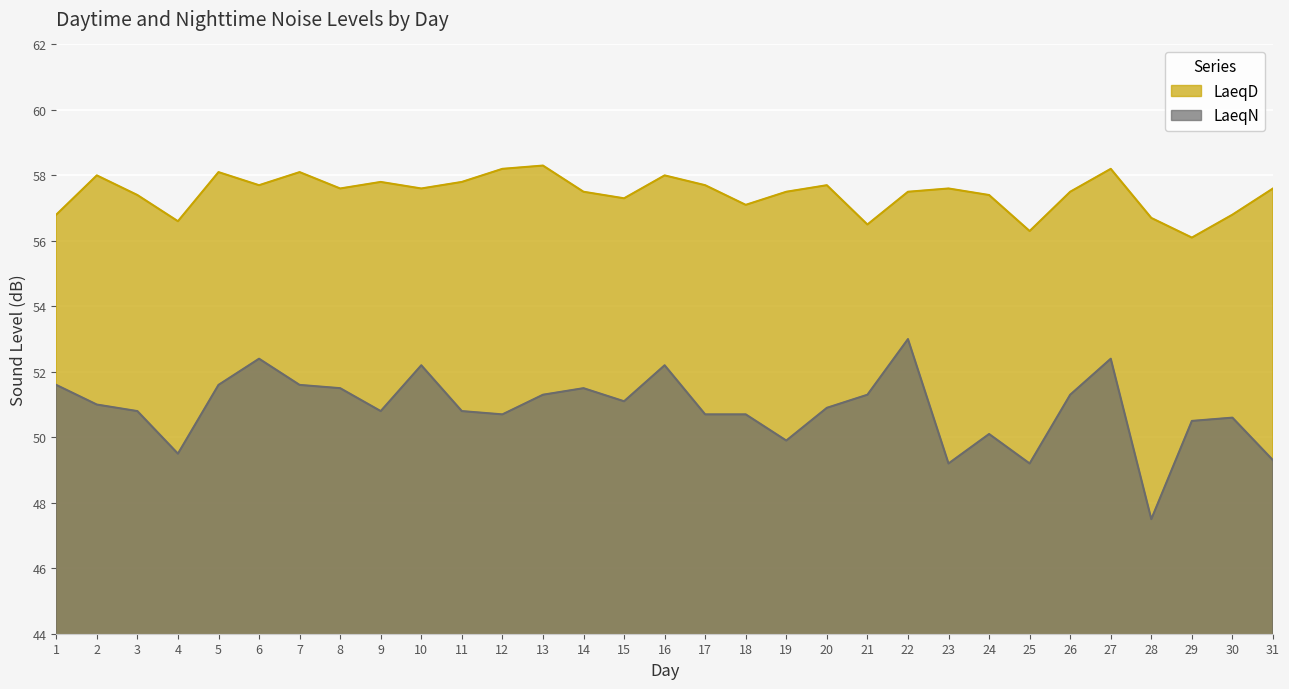

Does the chart display data point markers on the line(s)?

No